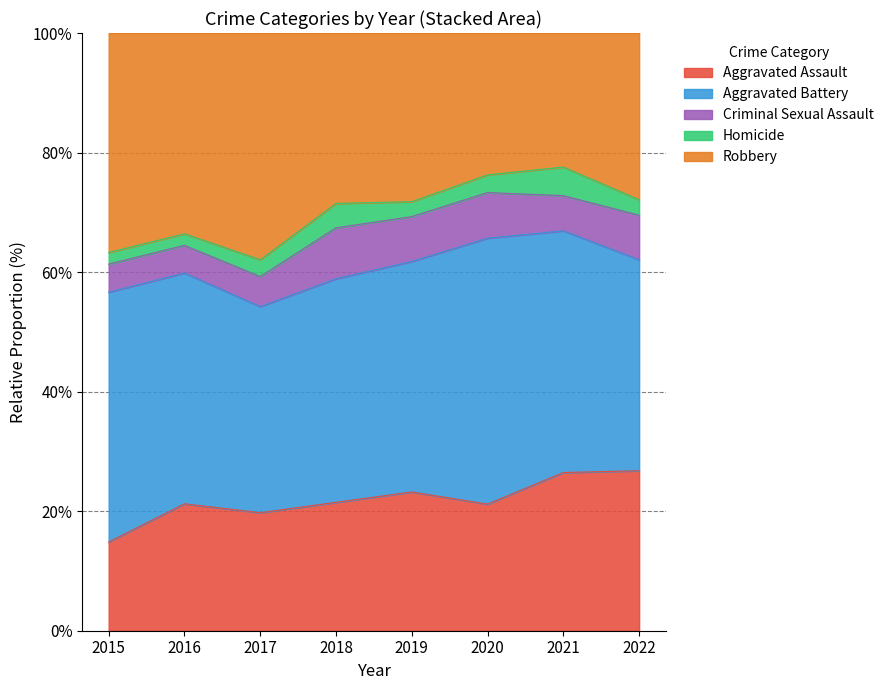

What is the lowest value of the Aggravated Assault series?

14.8